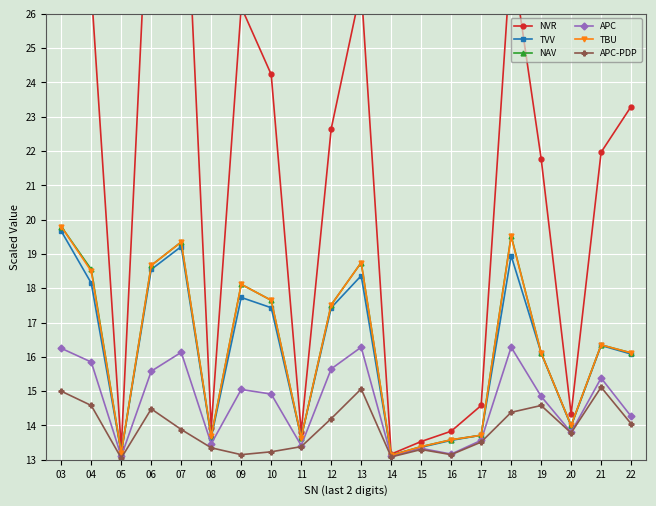

At which label does NVR reach its minimum?

14